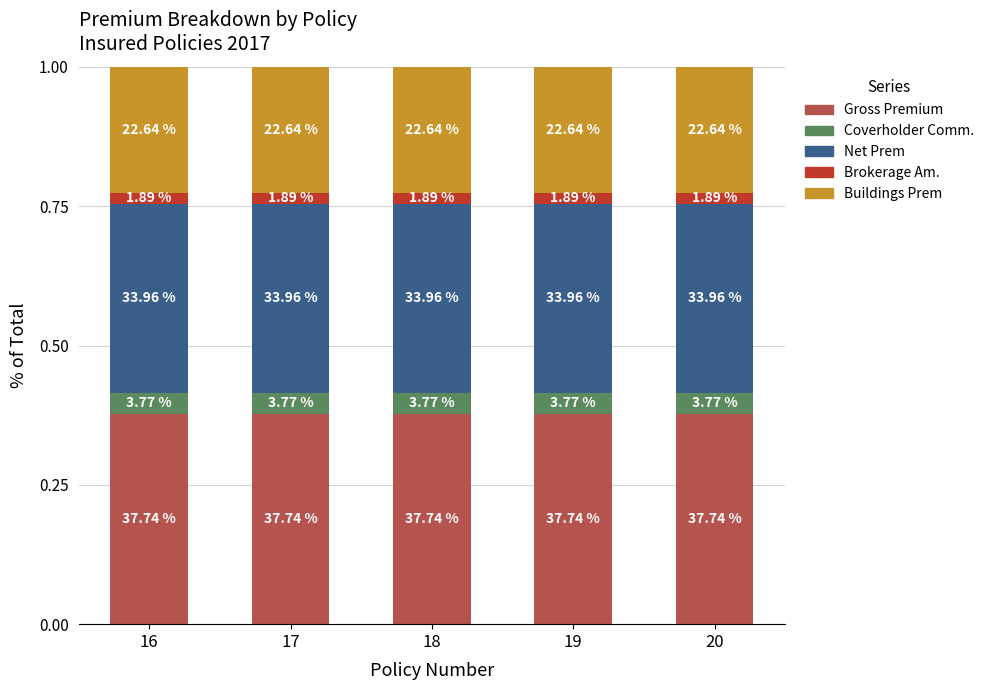

What are all the series names shown in the legend?

Gross Premium, Coverholder Comm., Net Prem, Brokerage Am., Buildings Prem